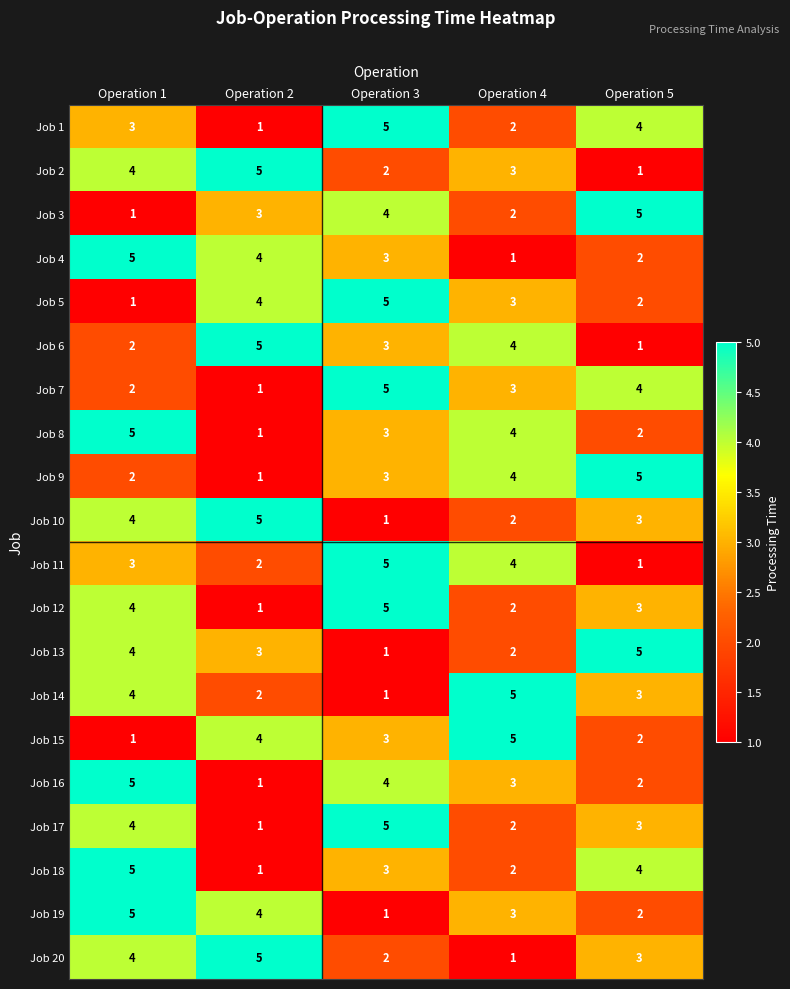

The Job 20 series shows 2 at Operation 3. True or false?

True